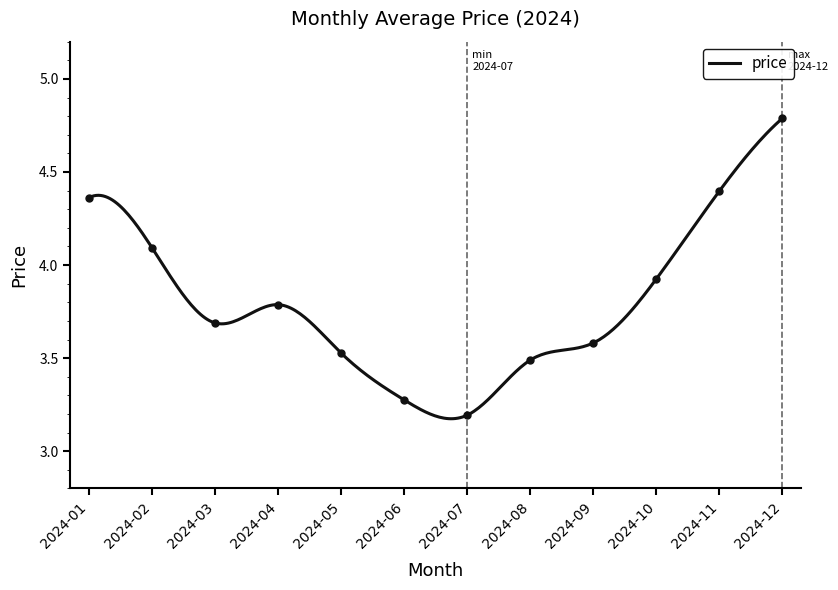

What is the difference between the values at 2024-08 and 2024-12?

1.3